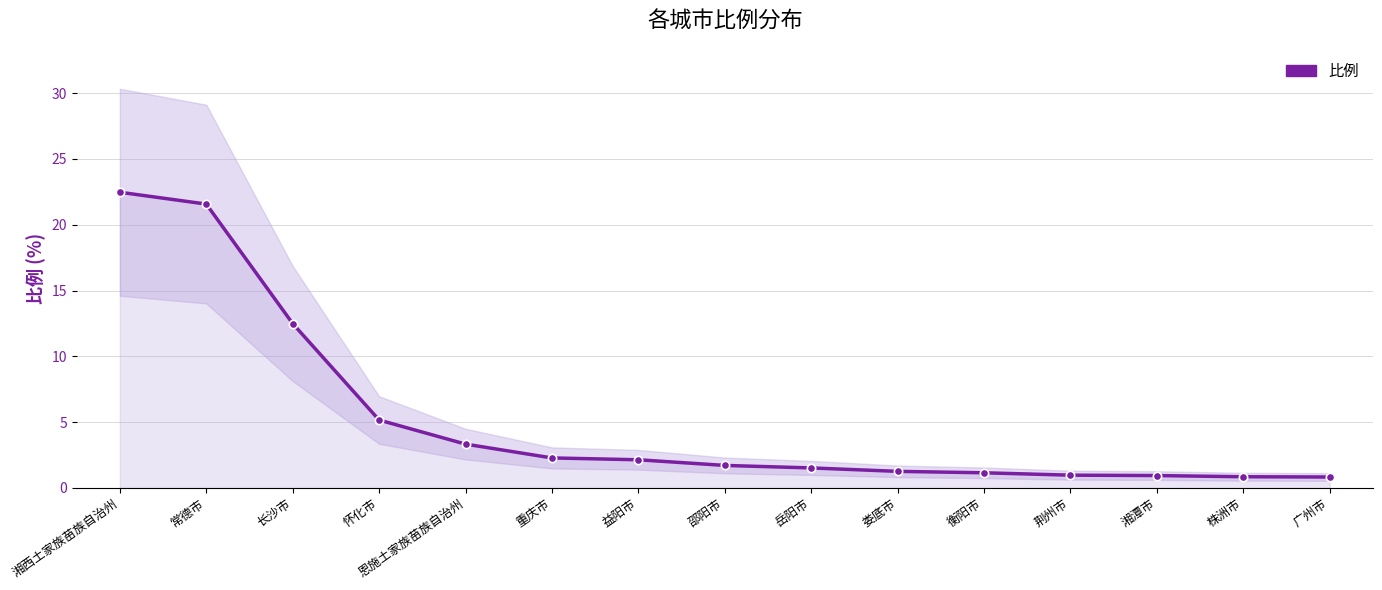

What is the minimum value shown in the chart?

0.8